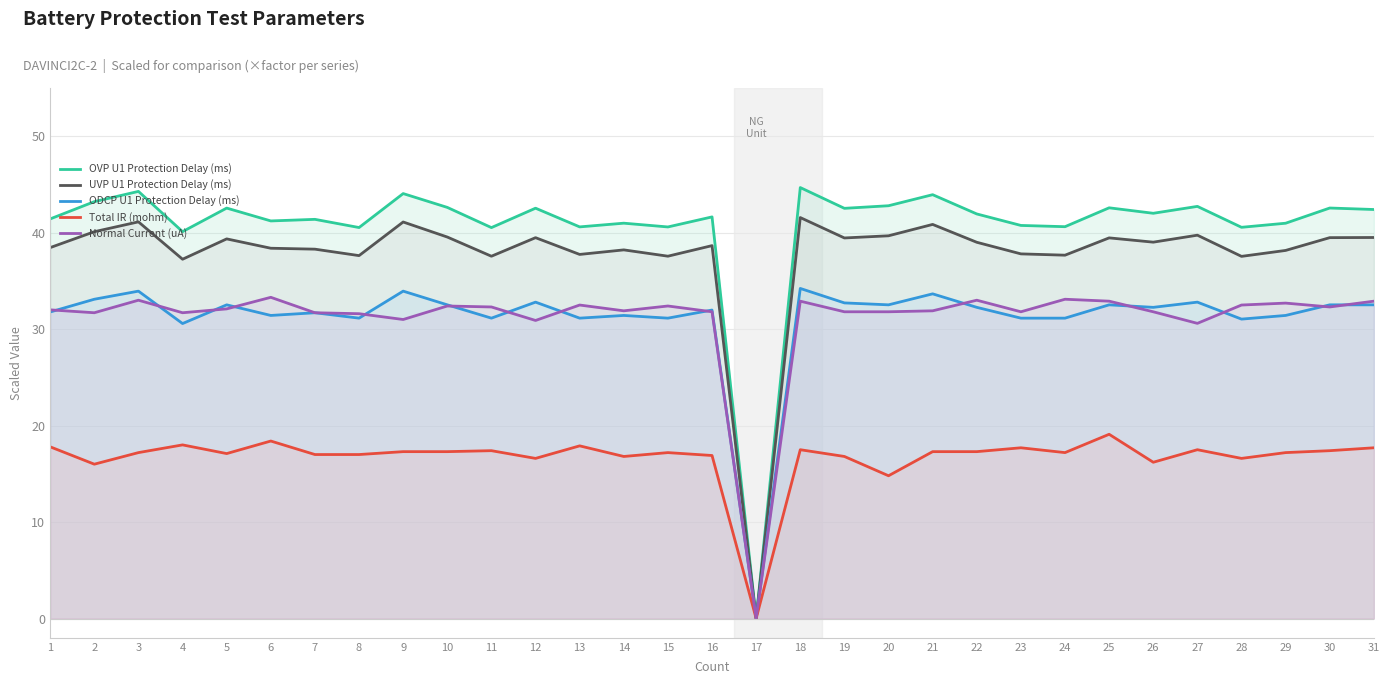

At which category is the sum across all series the highest?

18